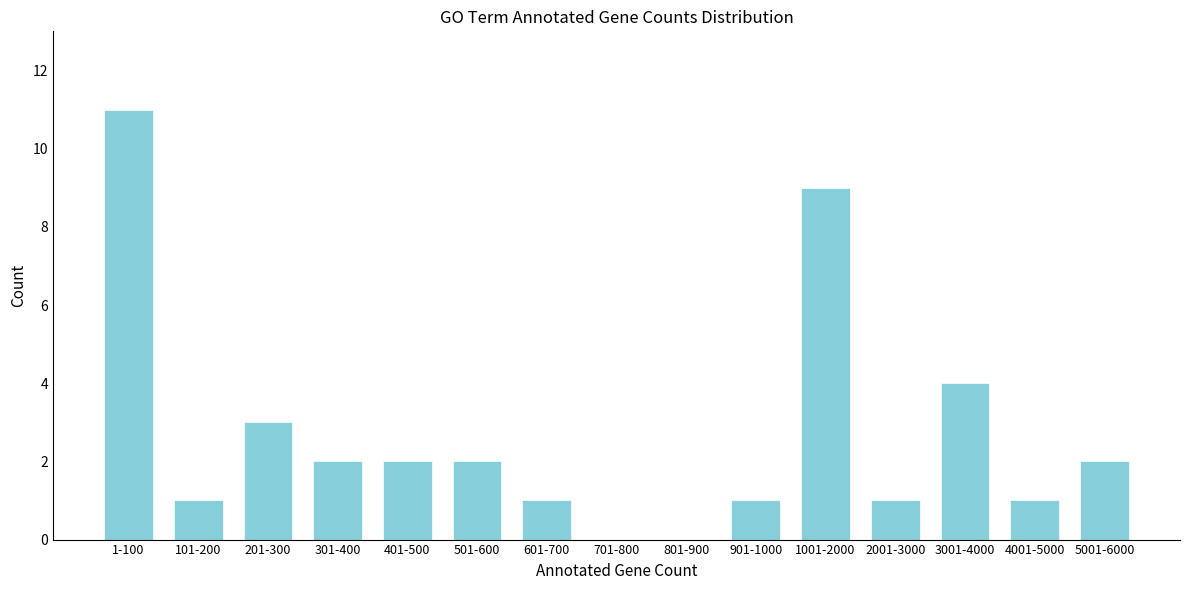

Reading right to left, list all the values displayed in this chart.

5001-6000=2	4001-5000=1	3001-4000=4	2001-3000=1	1001-2000=9	901-1000=1	801-900=0	701-800=0	601-700=1	501-600=2	401-500=2	301-400=2	201-300=3	101-200=1	1-100=11